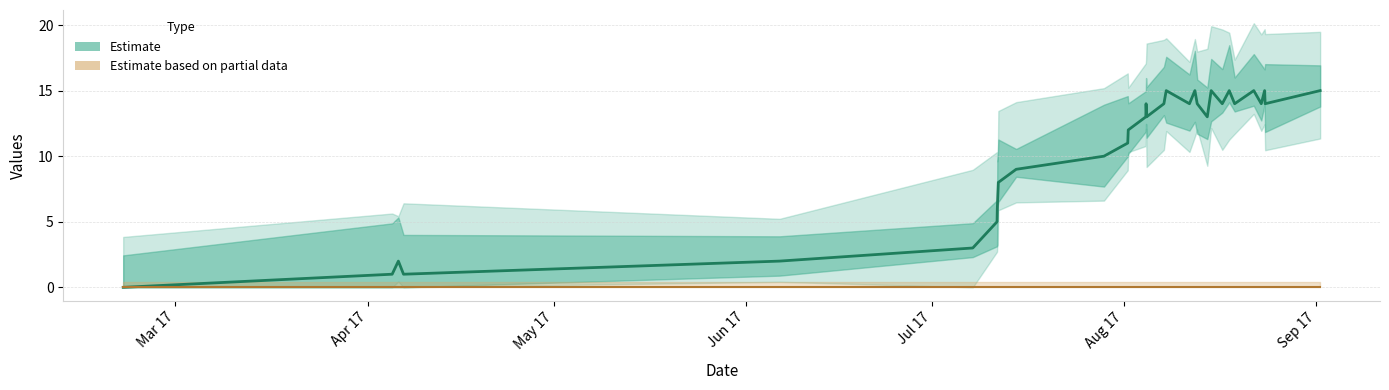

Which series has the largest total across all categories?

Estimate